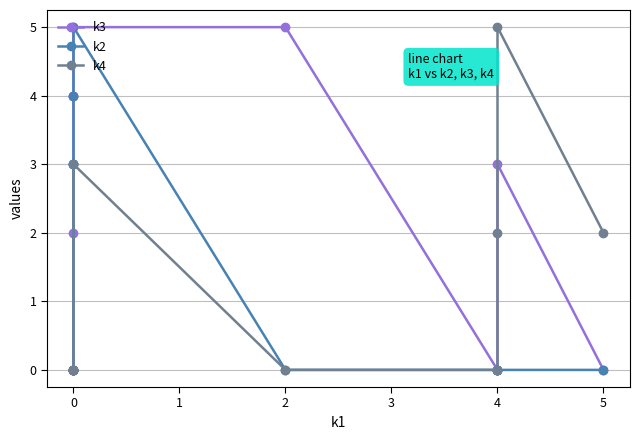

Which series has the widest spread of values?

k3